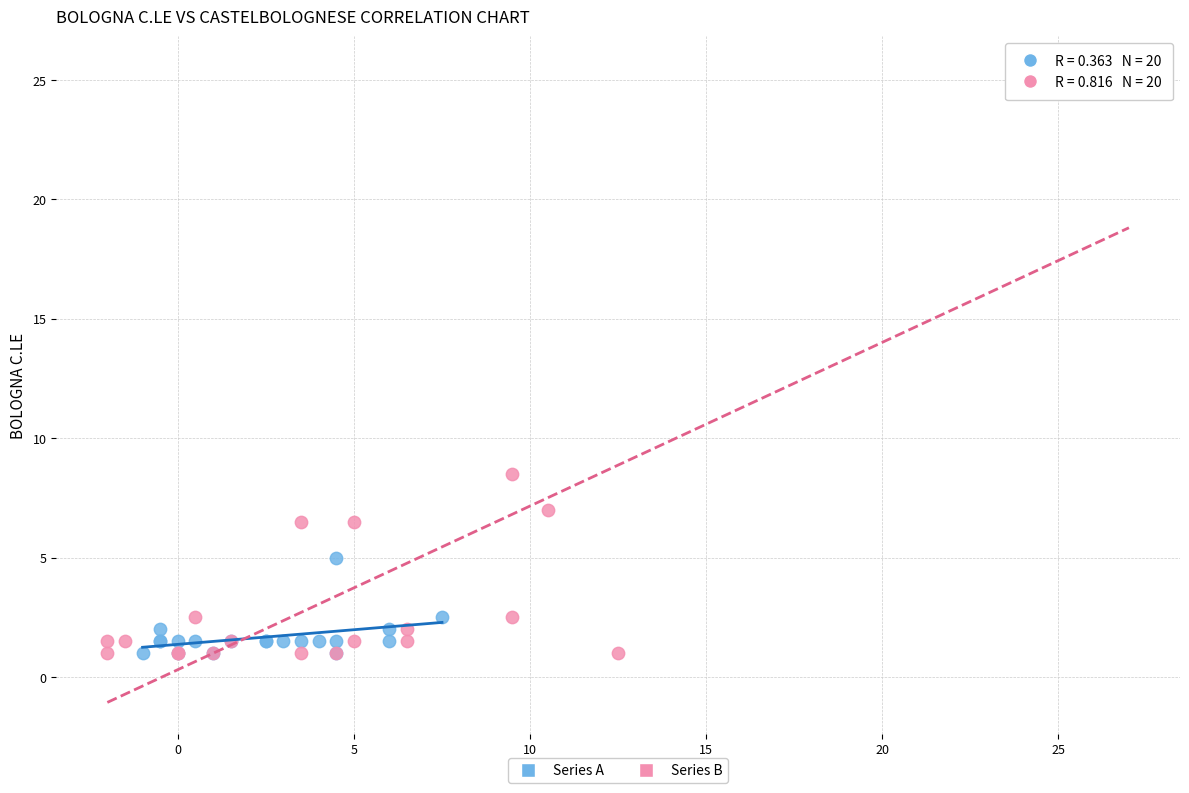

Which series has the widest spread of Y values?

Series B